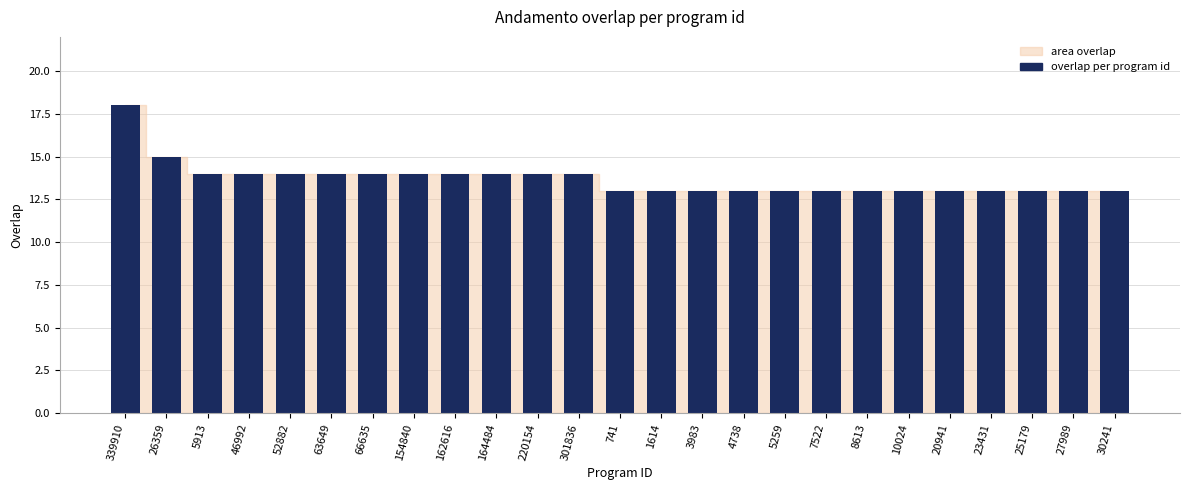

Is it true that the value at 26359 is 15?

True